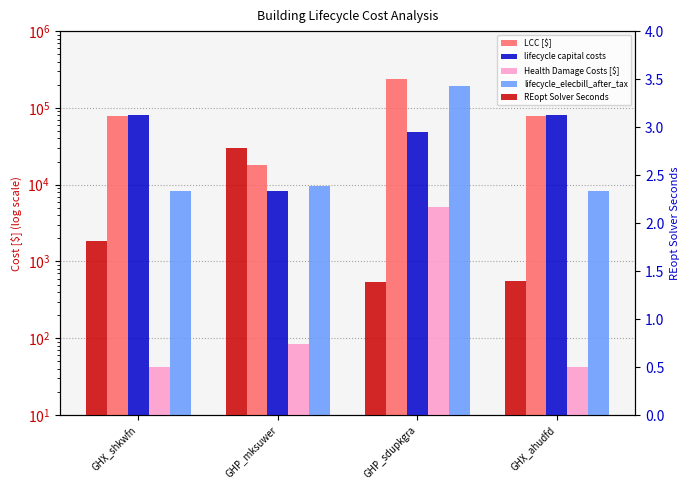

Rank the series by their maximum value, from highest to lowest.

LCC [$], lifecycle_elecbill_after_tax, lifecycle capital costs, Health Damage Costs [$], REopt Solver Seconds